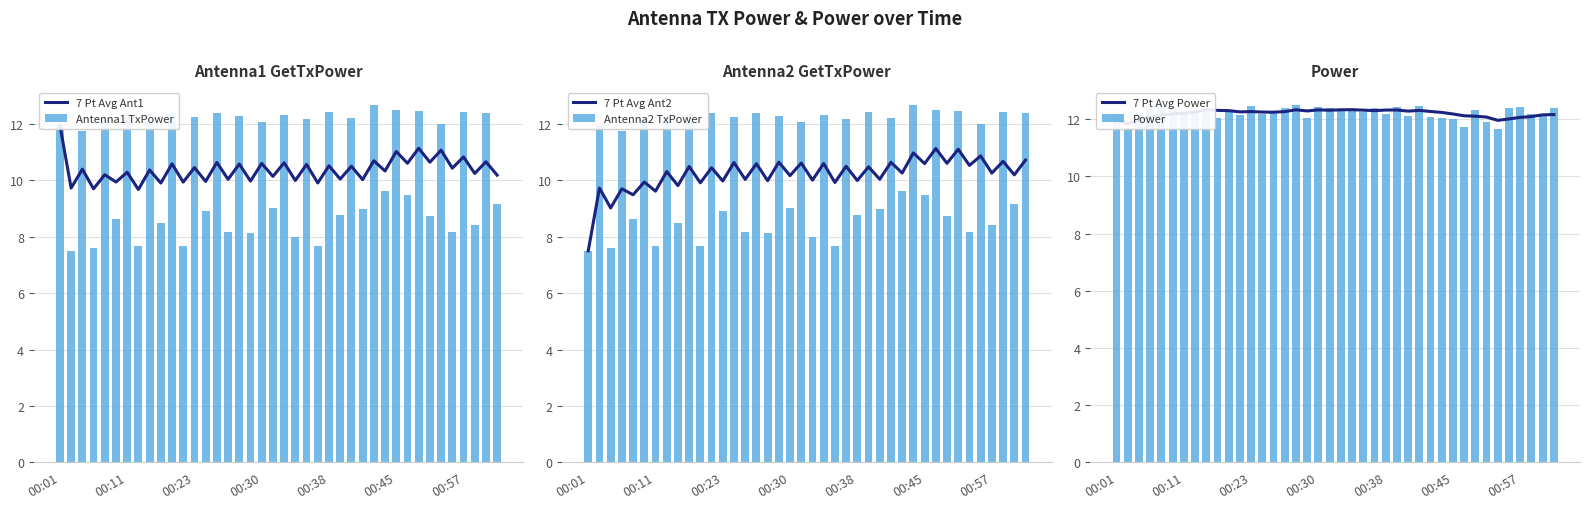

What is the value of the Antenna1 TxPower bar at the 22nd from the left?

8.0